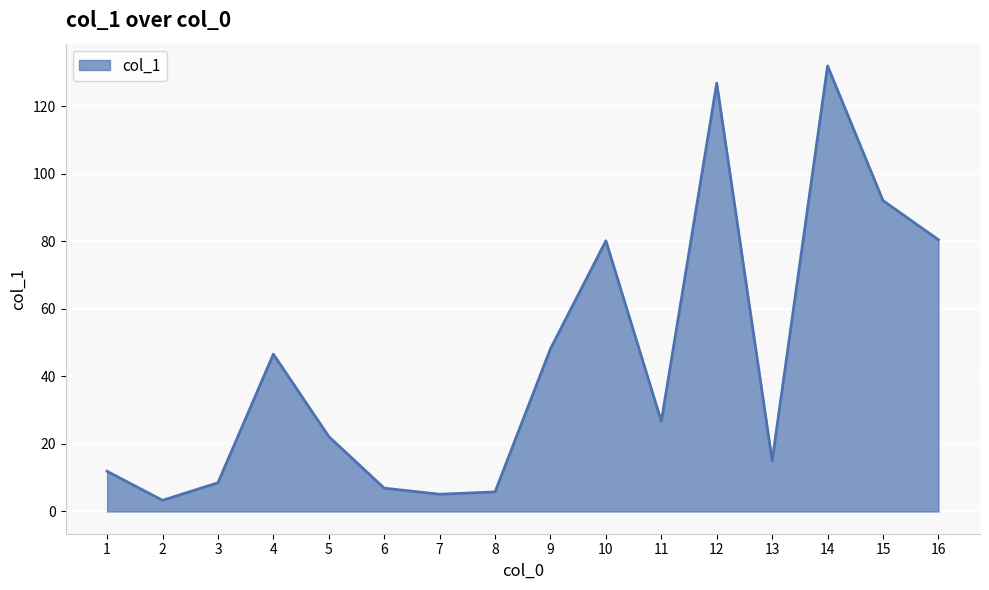

The value at 10 is 80.2. True or false?

True